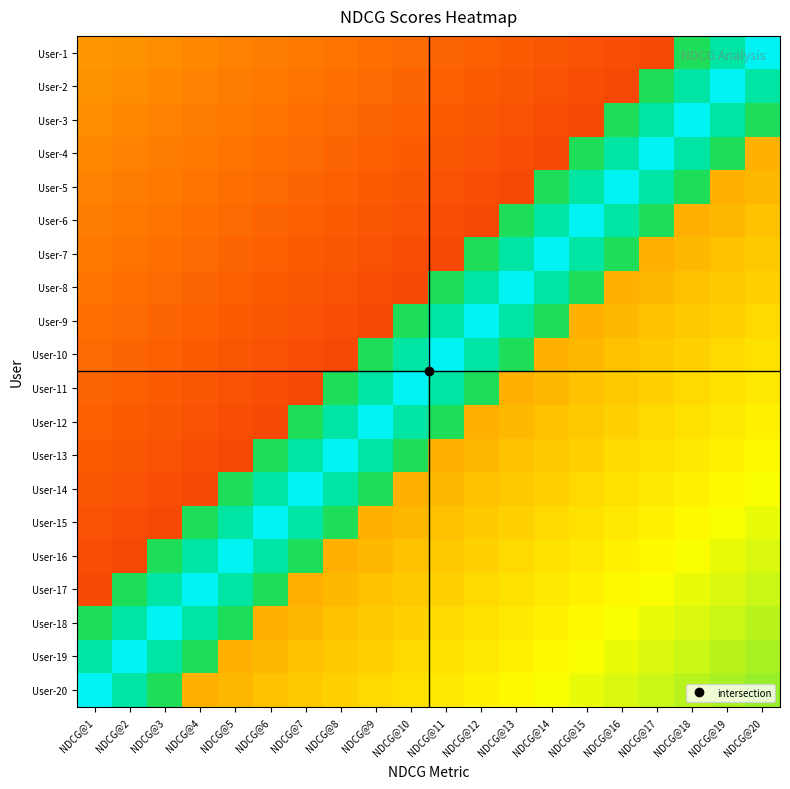

Rank the series by their maximum value, from highest to lowest.

User-1, User-2, User-3, User-4, User-5, User-6, User-7, User-8, User-9, User-10, User-11, User-12, User-13, User-14, User-15, User-16, User-17, User-18, User-19, User-20